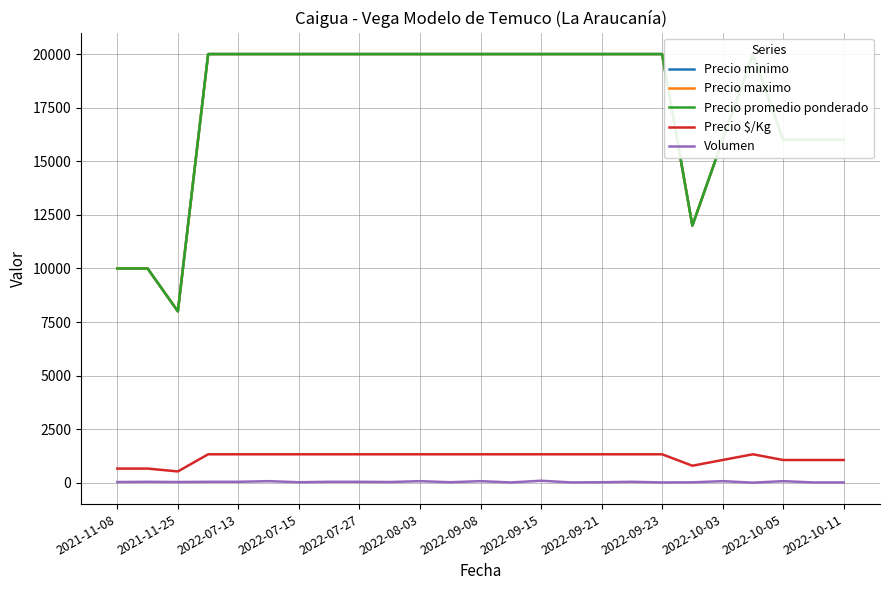

What are all the series names shown in the legend?

Precio minimo, Precio maximo, Precio promedio ponderado, Precio $/Kg, Volumen